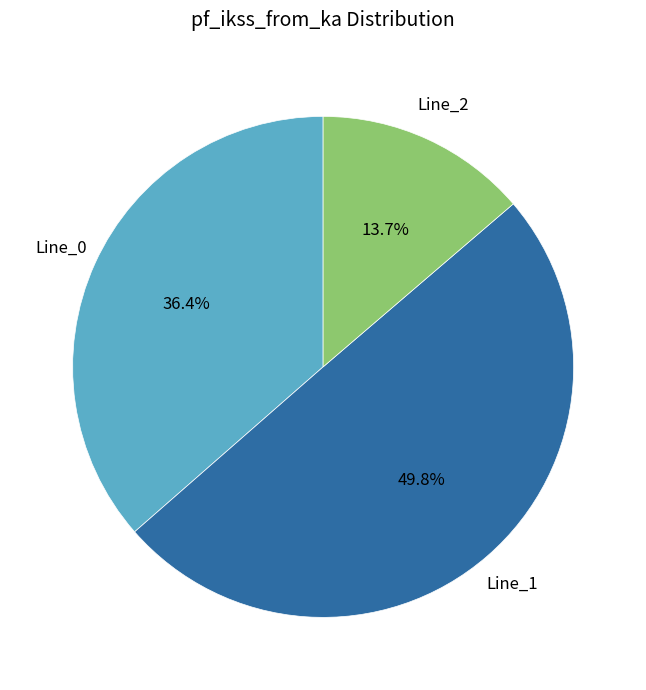

What portion of the pie excludes Line_0?

63.6%